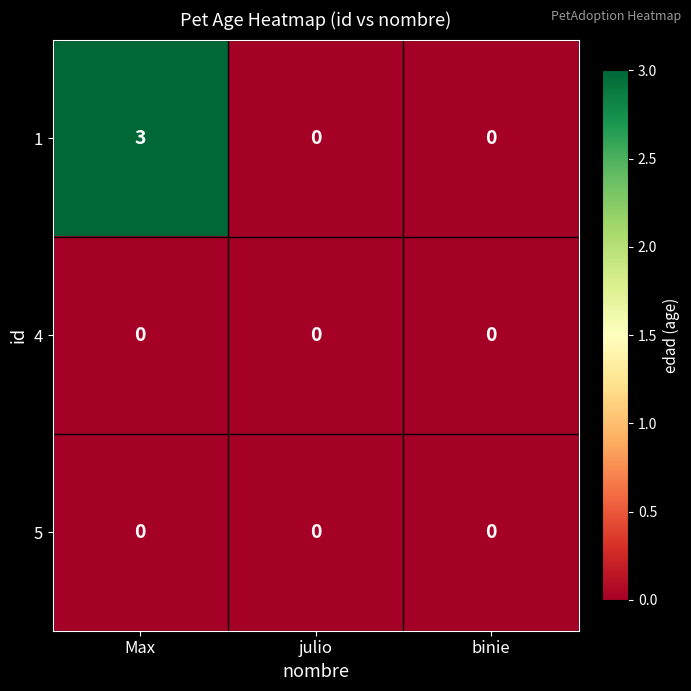

Reading left to right, what are all the values shown in this chart?

1: Max=3	julio=0	binie=0
4: Max=0	julio=0	binie=0
5: Max=0	julio=0	binie=0